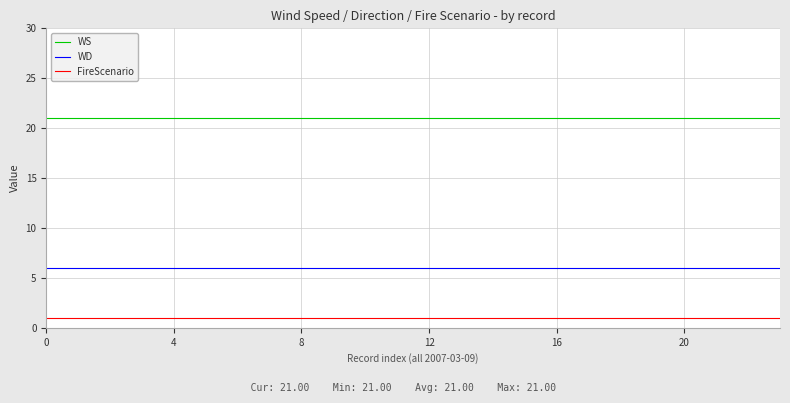

True or false: WD and FireScenario cross at least once.

False